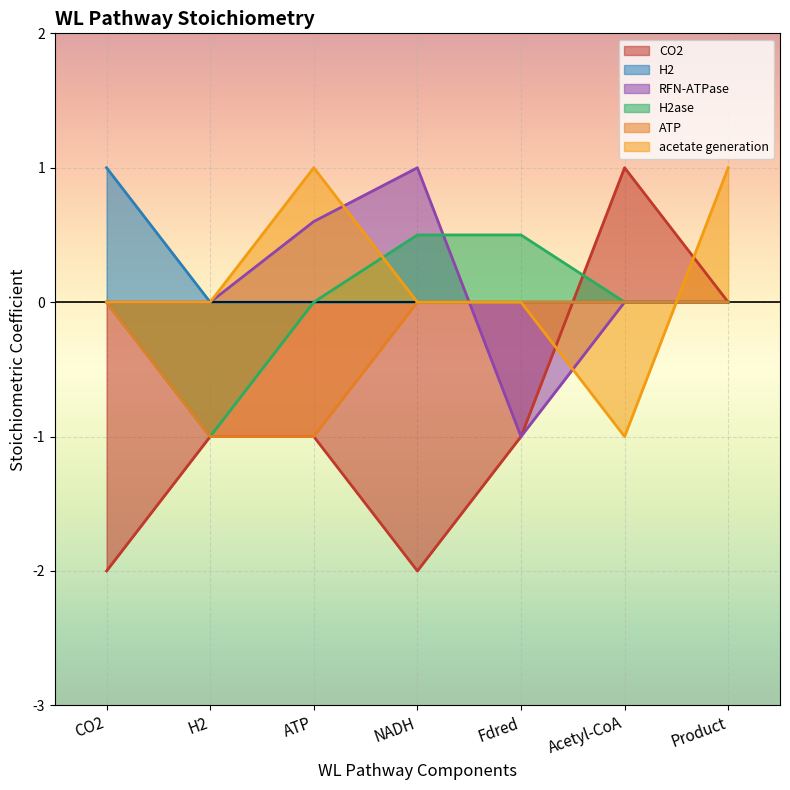

True or false: CO2 and RFN-ATPase cross at least once.

False